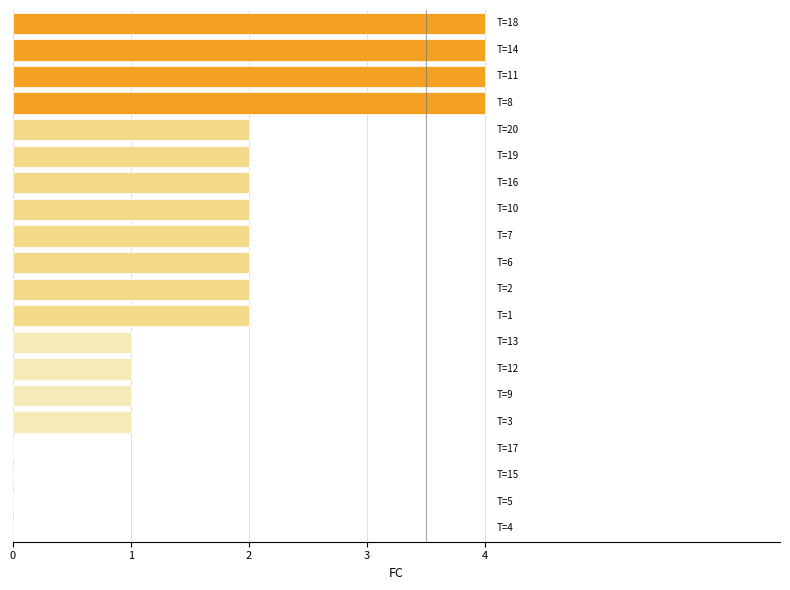

What is the average value?

2